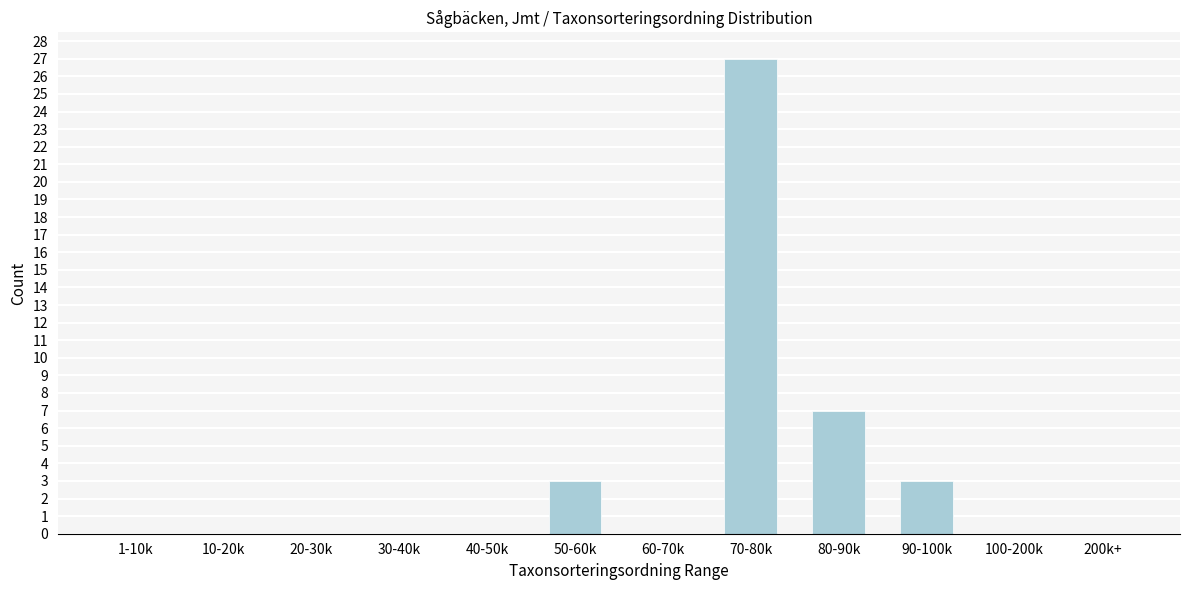

Reading left to right, extract all data points from this chart.

1-10k=0	10-20k=0	20-30k=0	30-40k=0	40-50k=0	50-60k=3	60-70k=0	70-80k=27	80-90k=7	90-100k=3	100-200k=0	200k+=0